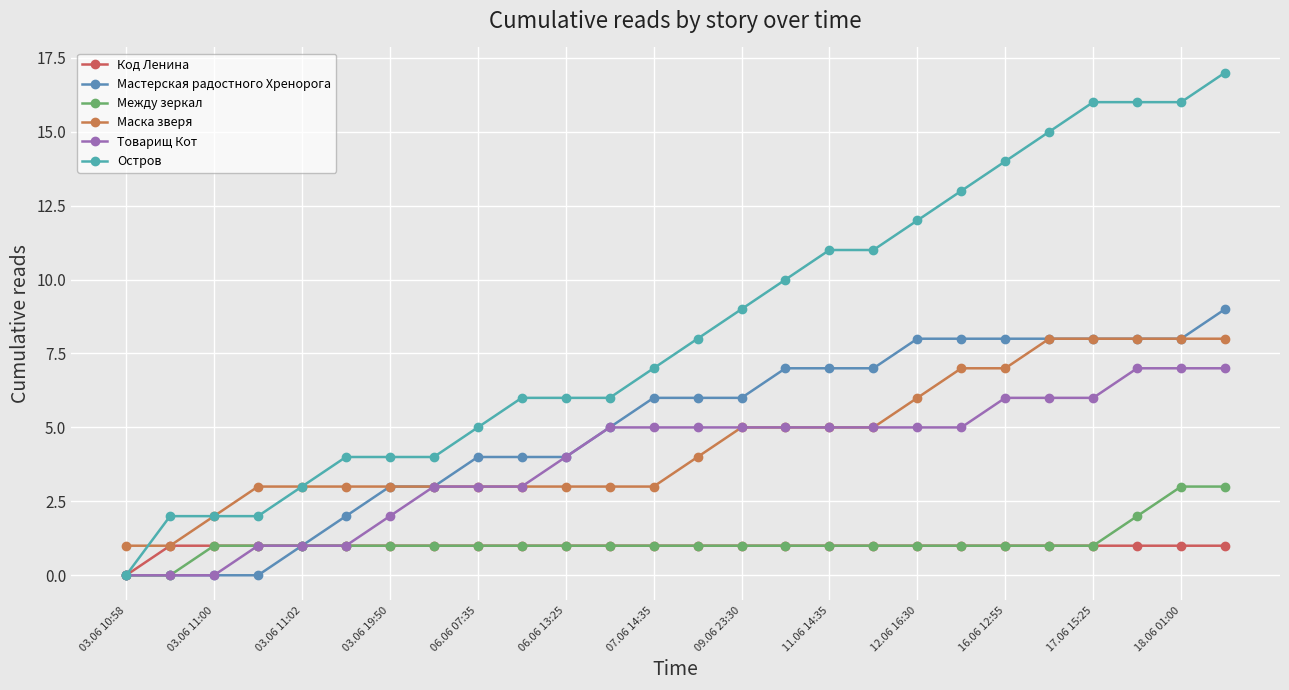

How many lines are shown in the chart?

6